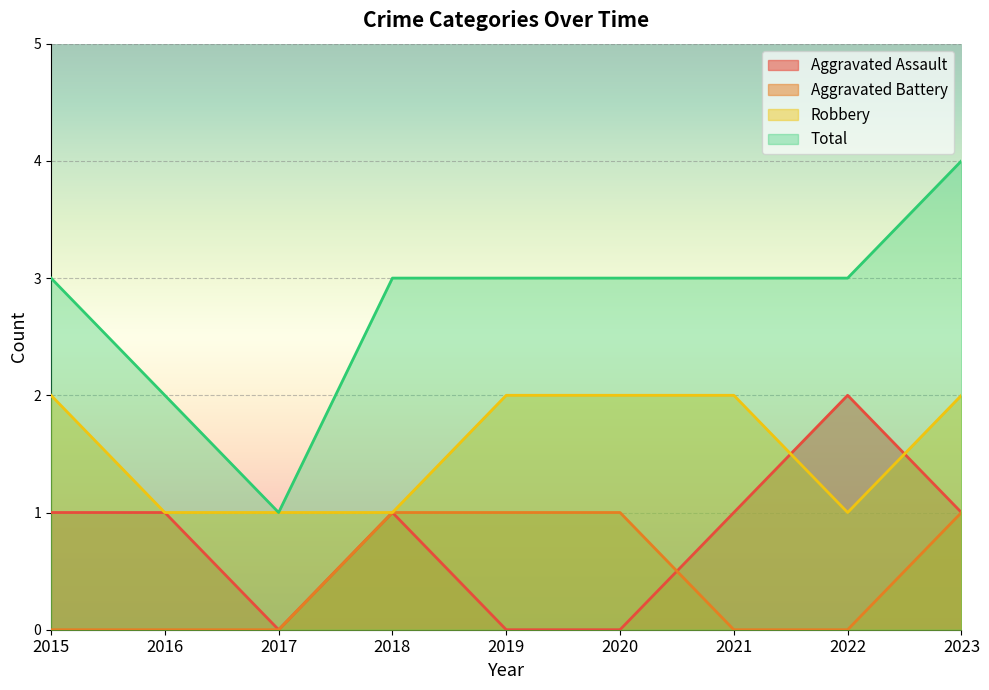

What is the value of the Robbery point at the 3rd from the left?

1